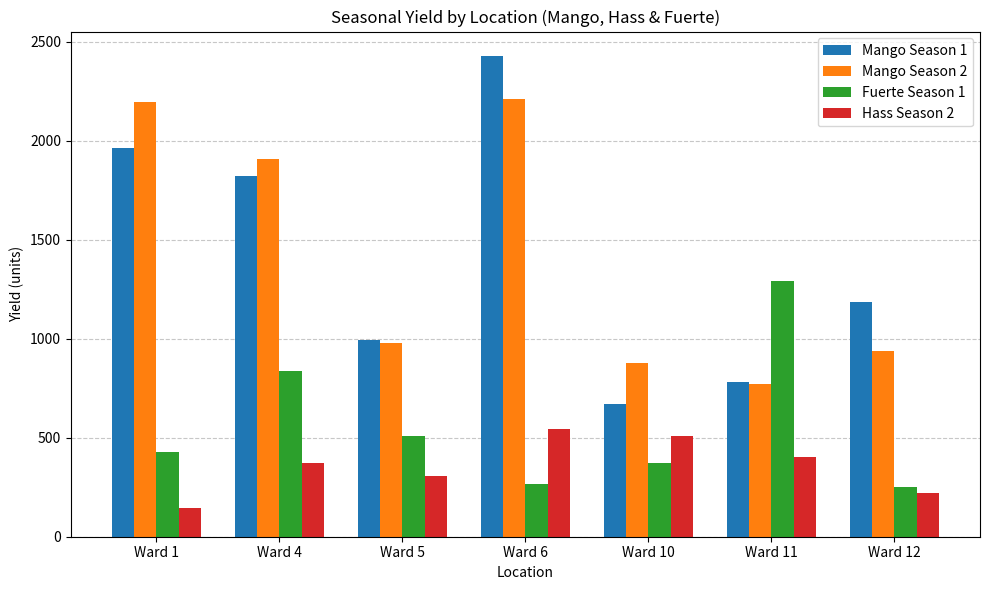

What value does the Mango Season 2 series have at Ward 10, to the nearest 100?

900